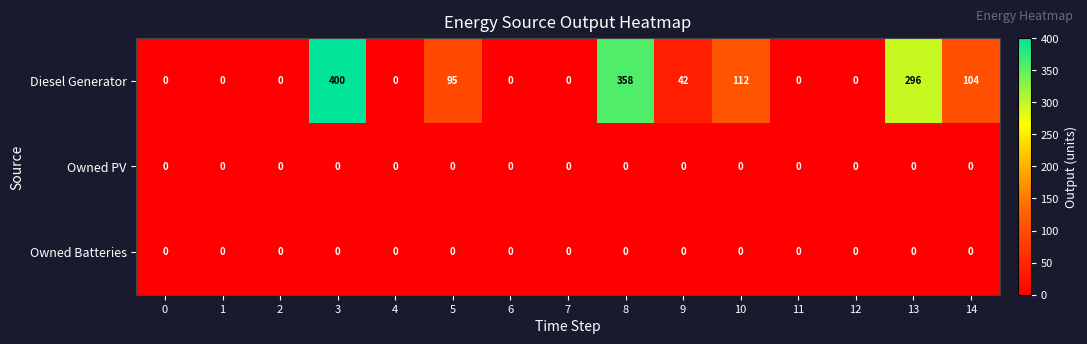

Is it true that Owned PV equals 0 at 0?

True